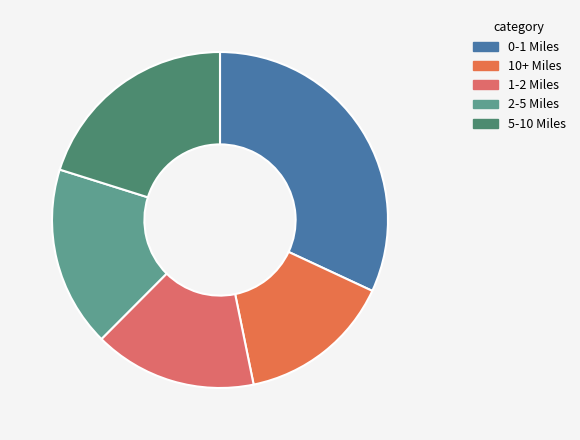

To the nearest percent, what portion does 2-5 Miles represent?

17%